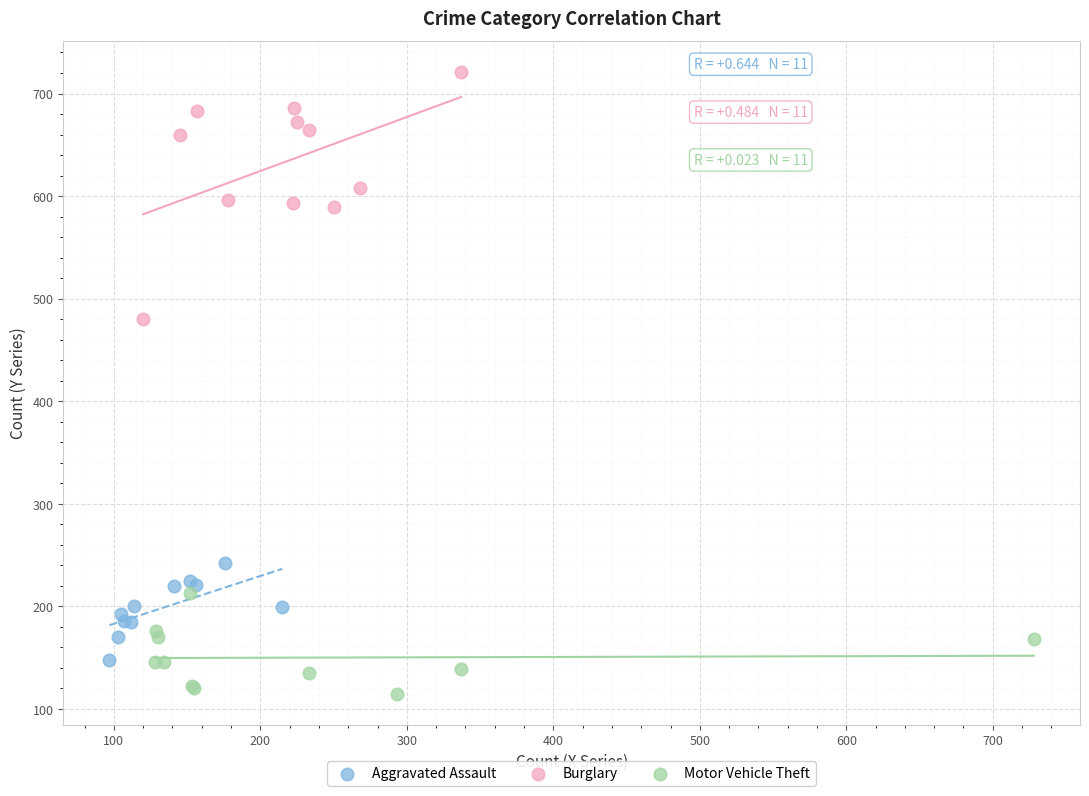

Which series has the largest Y range (max minus min)?

Burglary